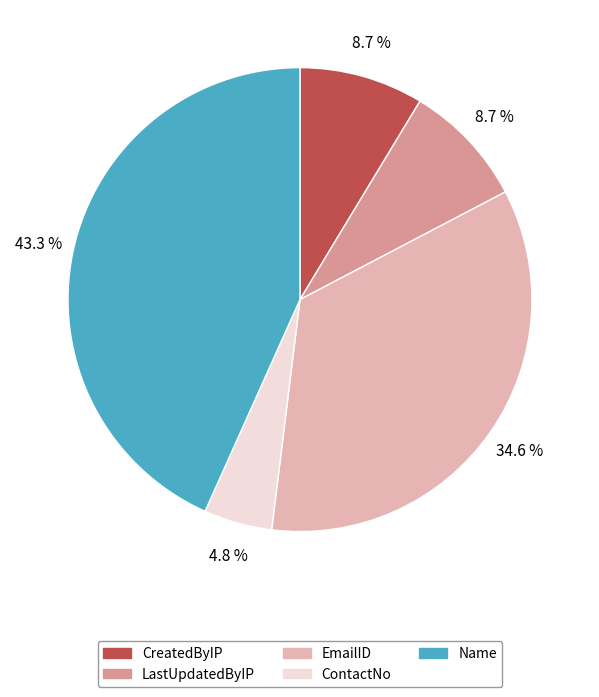

The EmailID slice represents 20% of the pie. True or false?

False